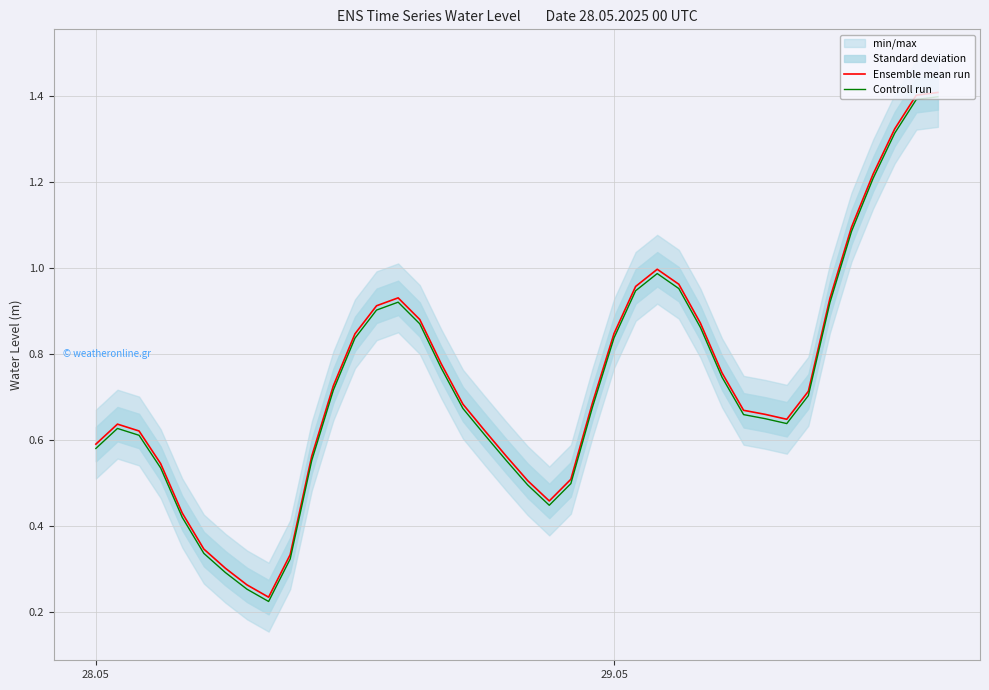

What is the highest value of the Controll run series?

1.4